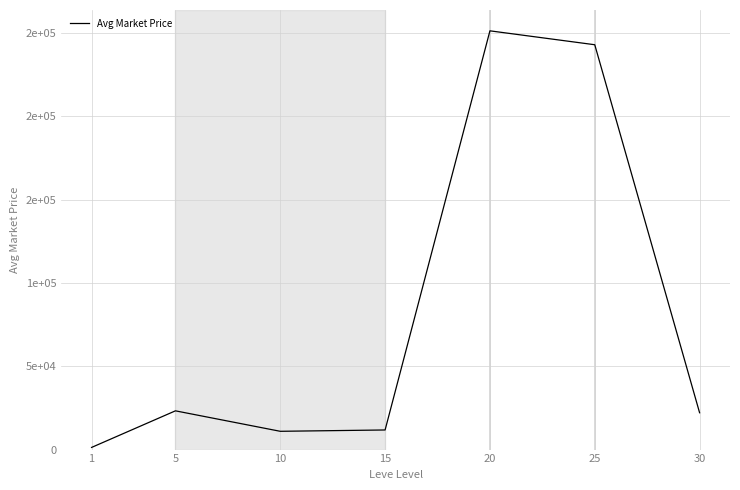

What is the sum of the values at 10 and 25?

254053